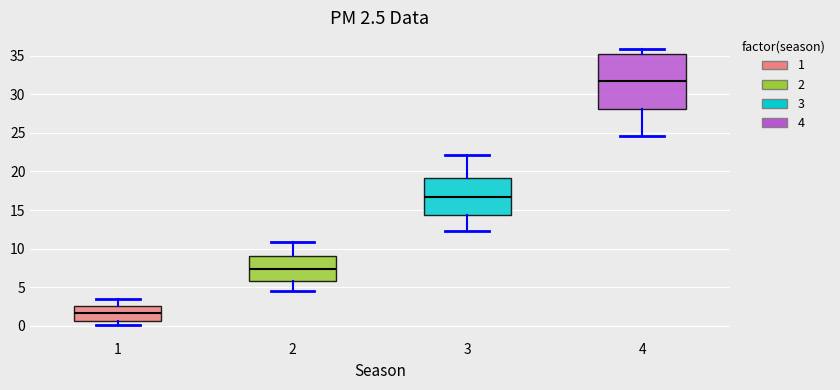

Which box is the tallest, from its lower edge to its upper edge?

4